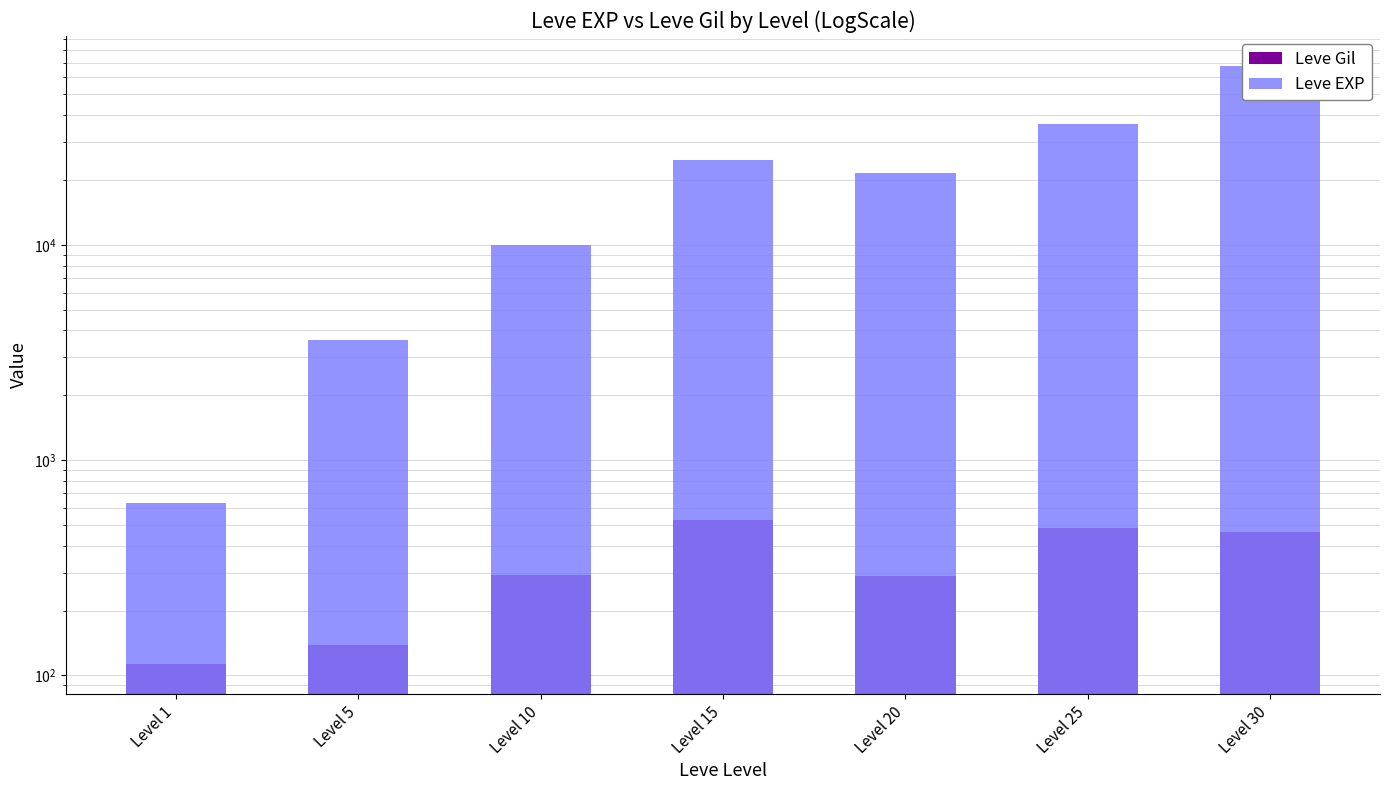

Reading left to right, transcribe all the data shown in this chart.

Leve Gil: 113	139	293	529	290	485	463
Leve EXP: 630	3600	9990	24790	21600	36390	67730